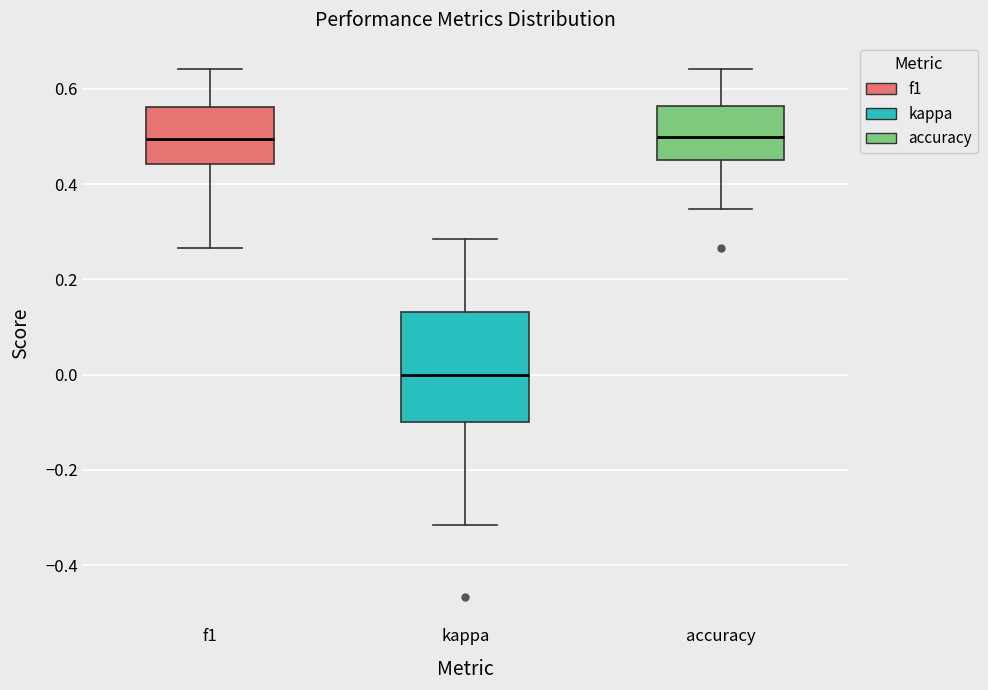

Where is the upper edge of the box for accuracy on the y-axis? The values are not printed on the chart, so give them approximately, as read against the axis.

0.56